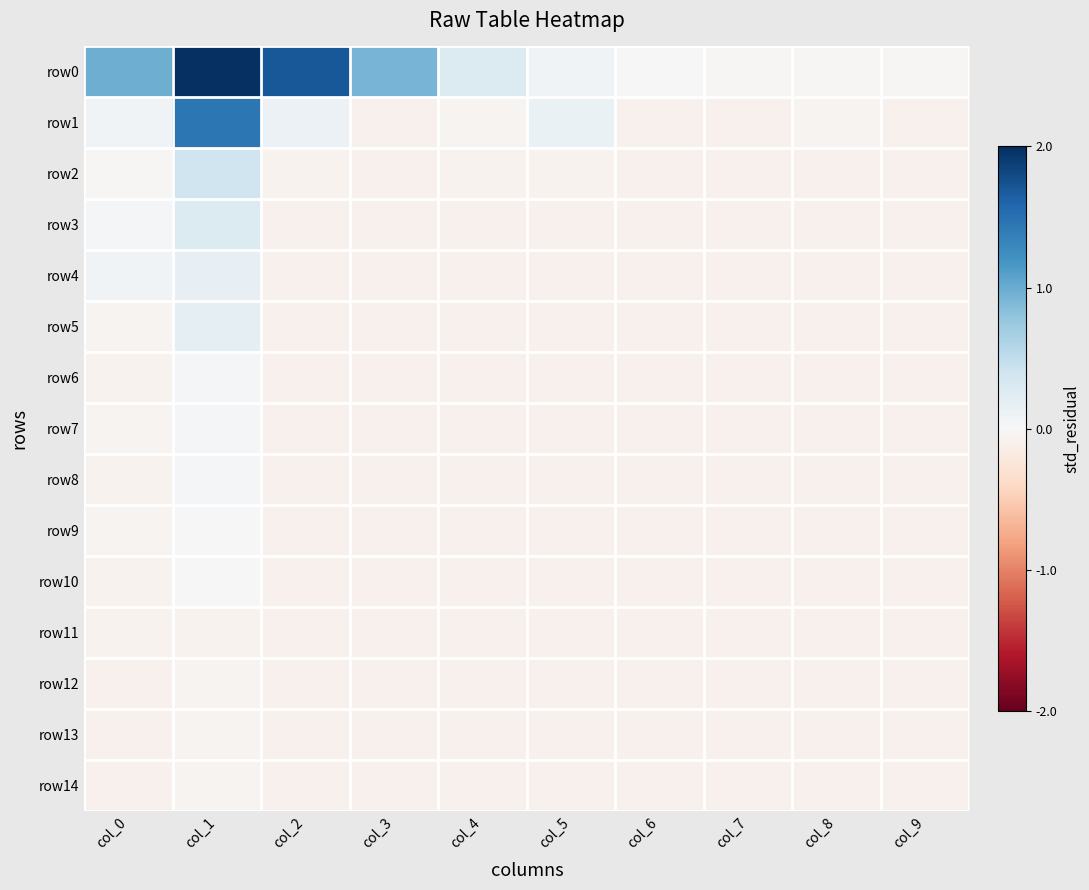

Which series has the largest total across all categories?

row0